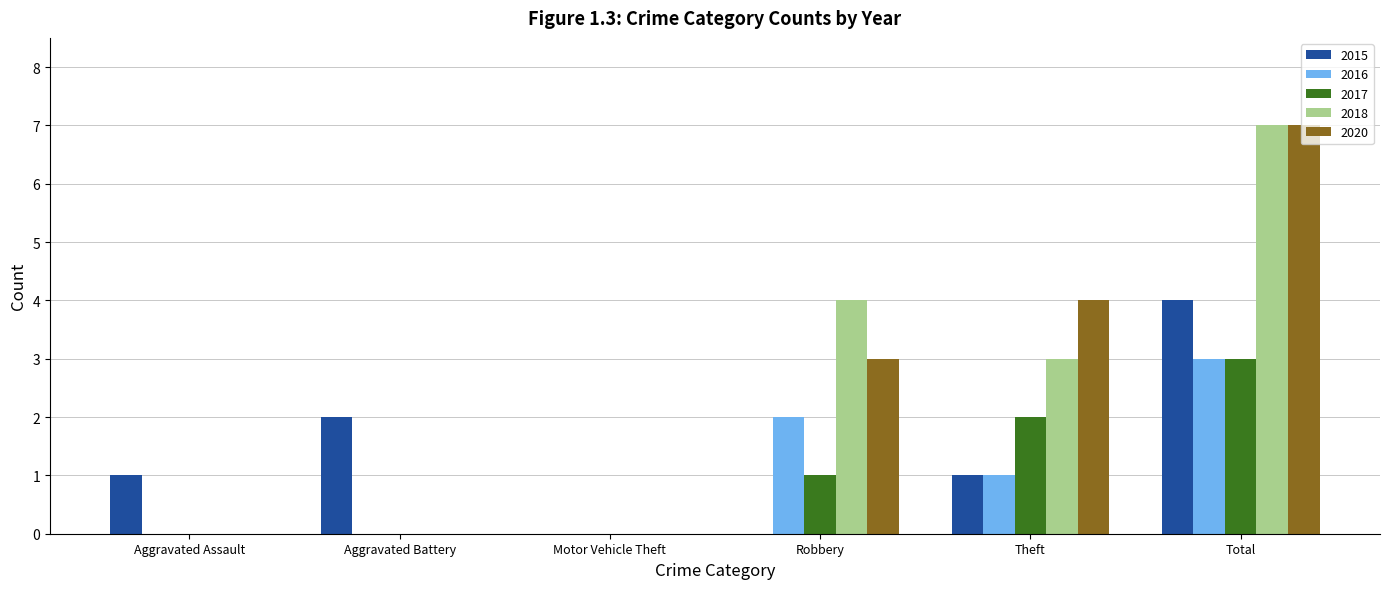

Is the value of 2017 at Total greater than the value of 2020 at Theft?

No